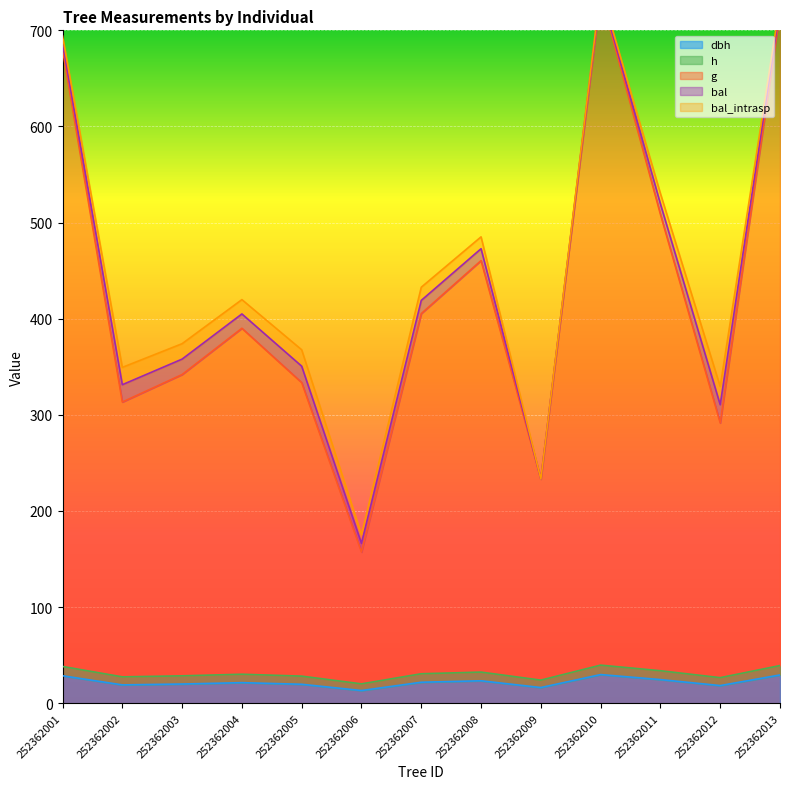

What is the maximum value for dbh?

29.8